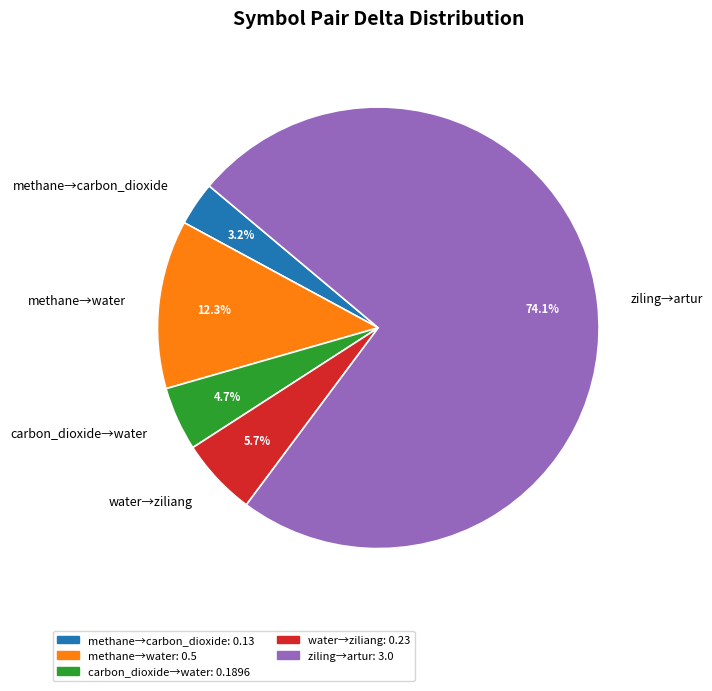

Count the number of slices in the pie.

5